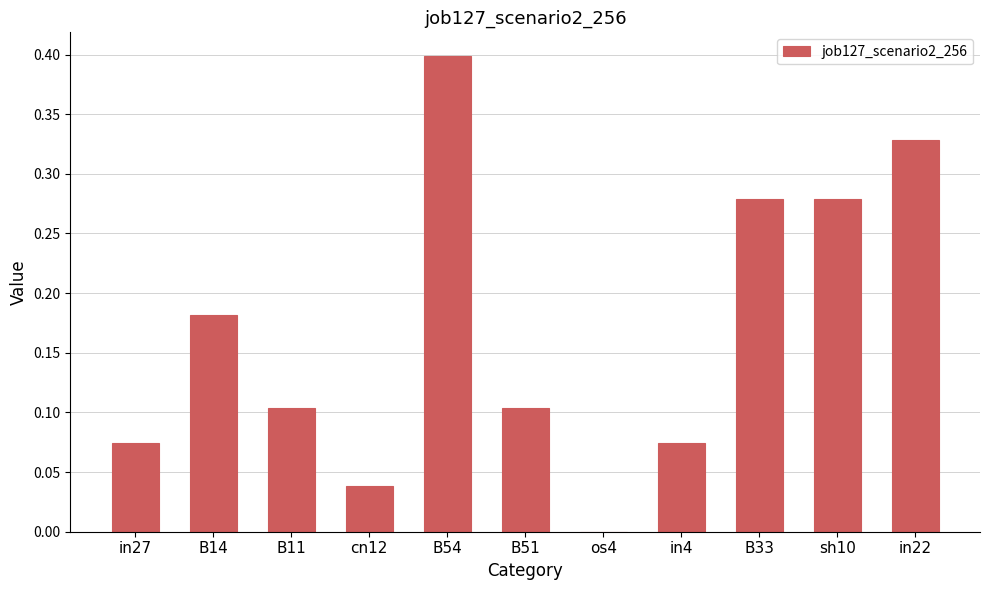

Is it true that the value at B51 is 0.2?

False